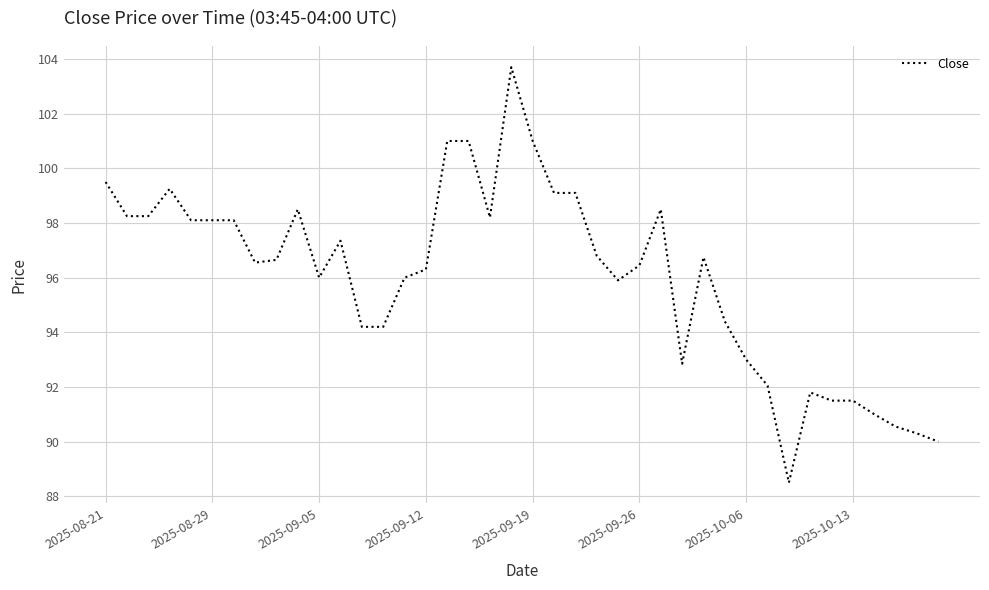

What is the difference between the maximum and minimum values?

15.2